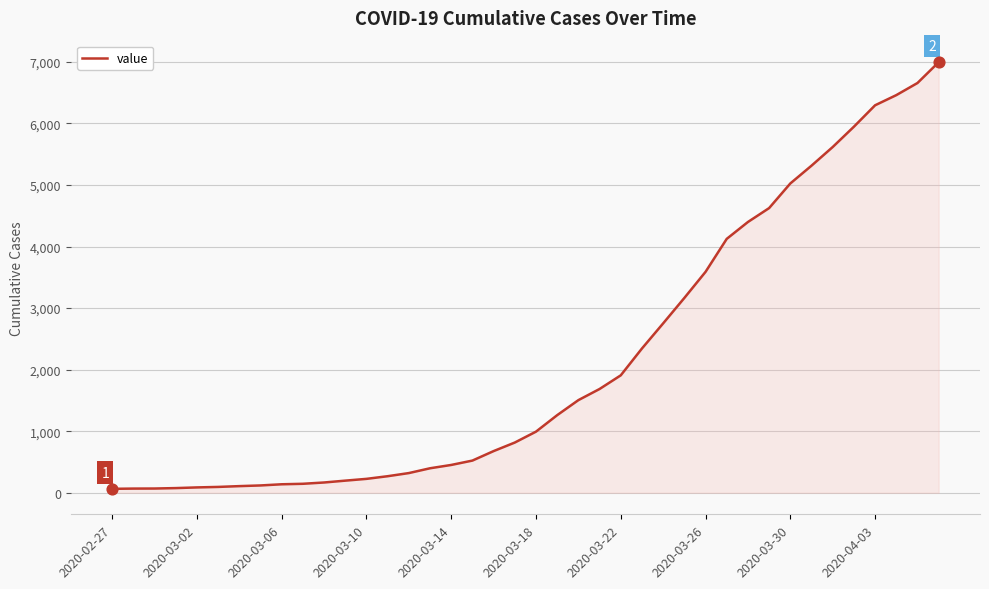

What is the difference between the maximum and minimum values?

6931